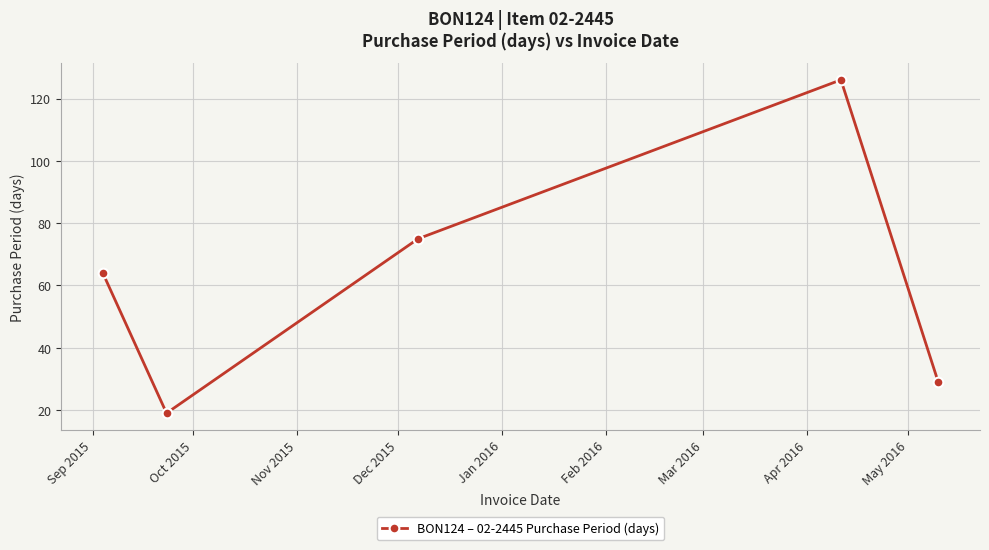

What is the sum of all values?

313